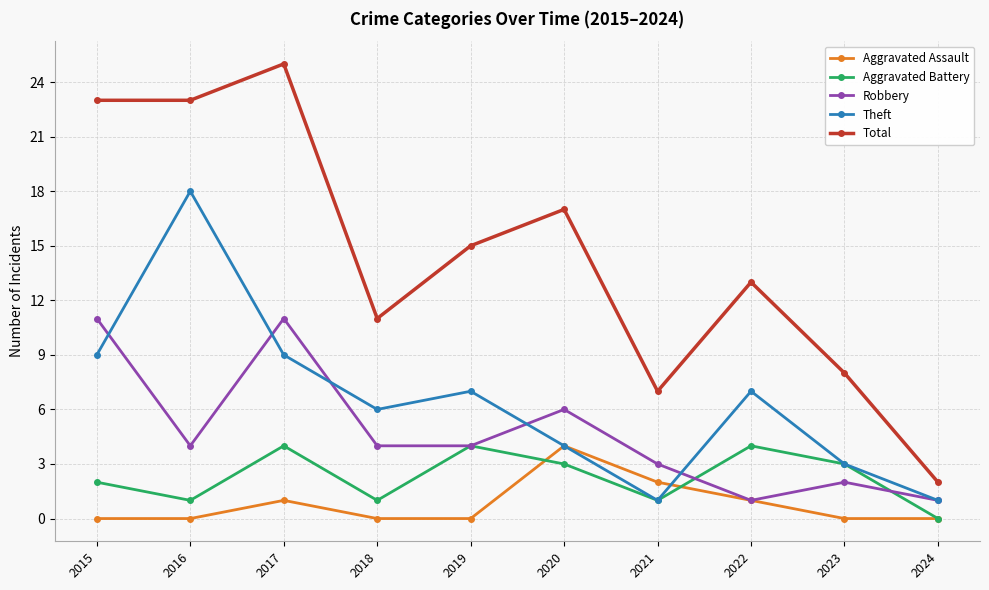

How many values in the Theft series are below 7?

5